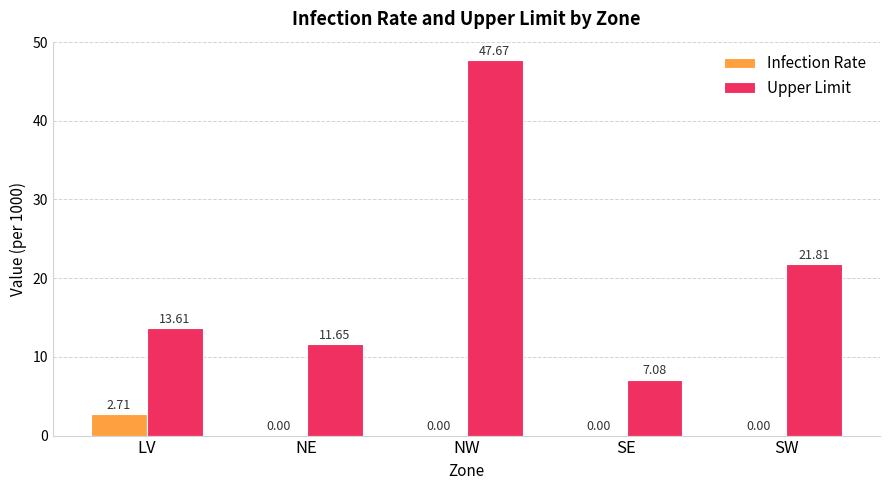

What is the sum of the Upper Limit values at SE and LV?

20.7